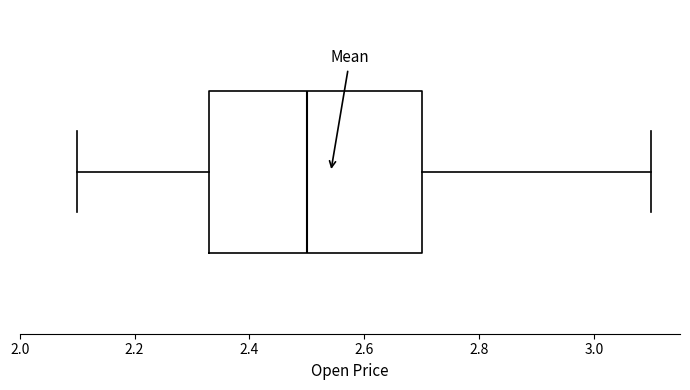

Transcribe this box plot: give where the median line is, the range the box spans, and where the two whiskers end, as read against the x-axis. The values are not printed on the chart, so give them approximately, as read against the axis.

median 2.50, box 2.34 to 2.70, whiskers 2.10 to 3.10